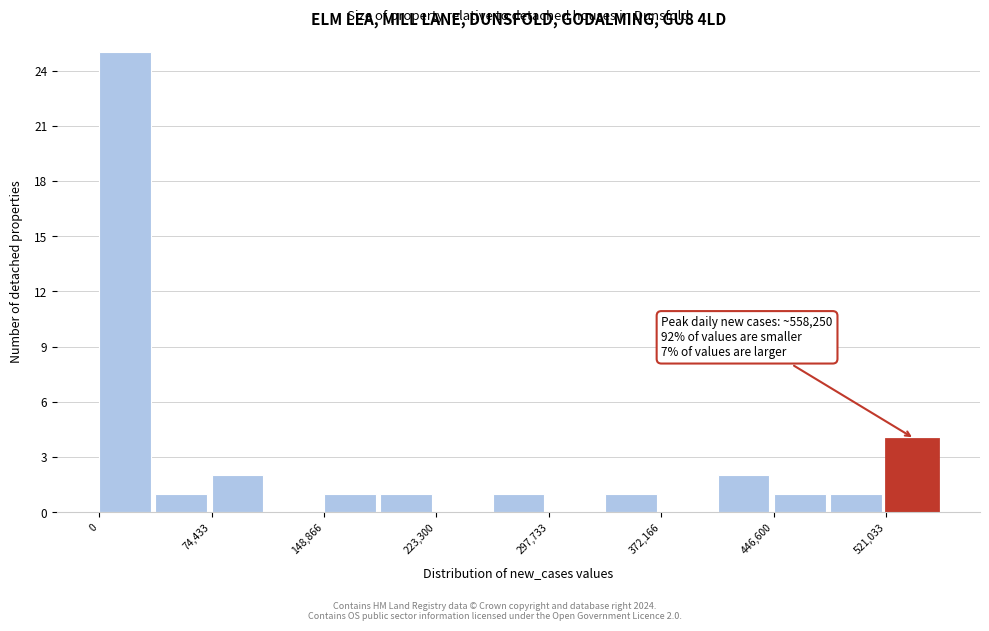

Read against the x-axis, roughly where is the centre of the tallest bar?

20000